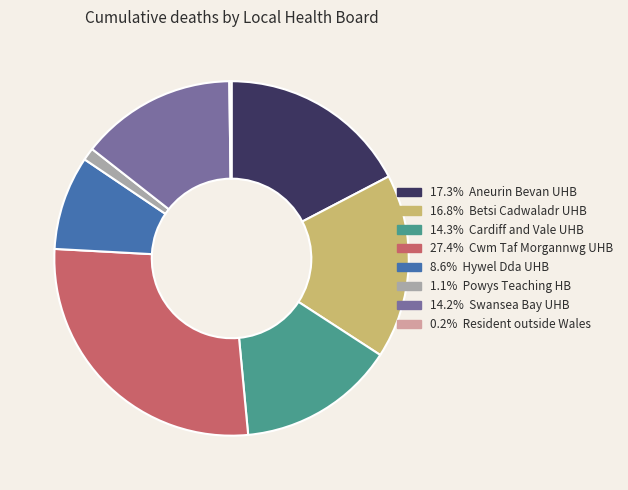

Does any single category account for the majority?

No